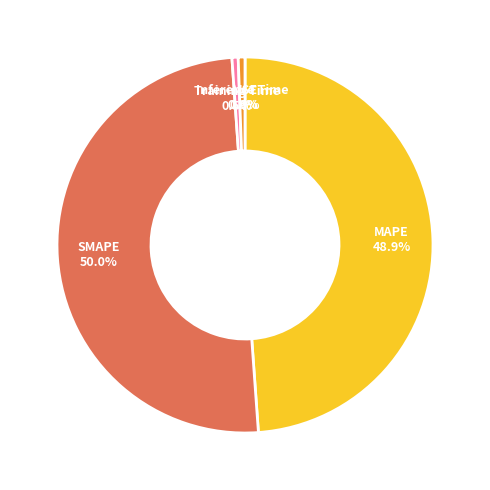

Do SMAPE and MAPE together represent more than half of the pie?

Yes